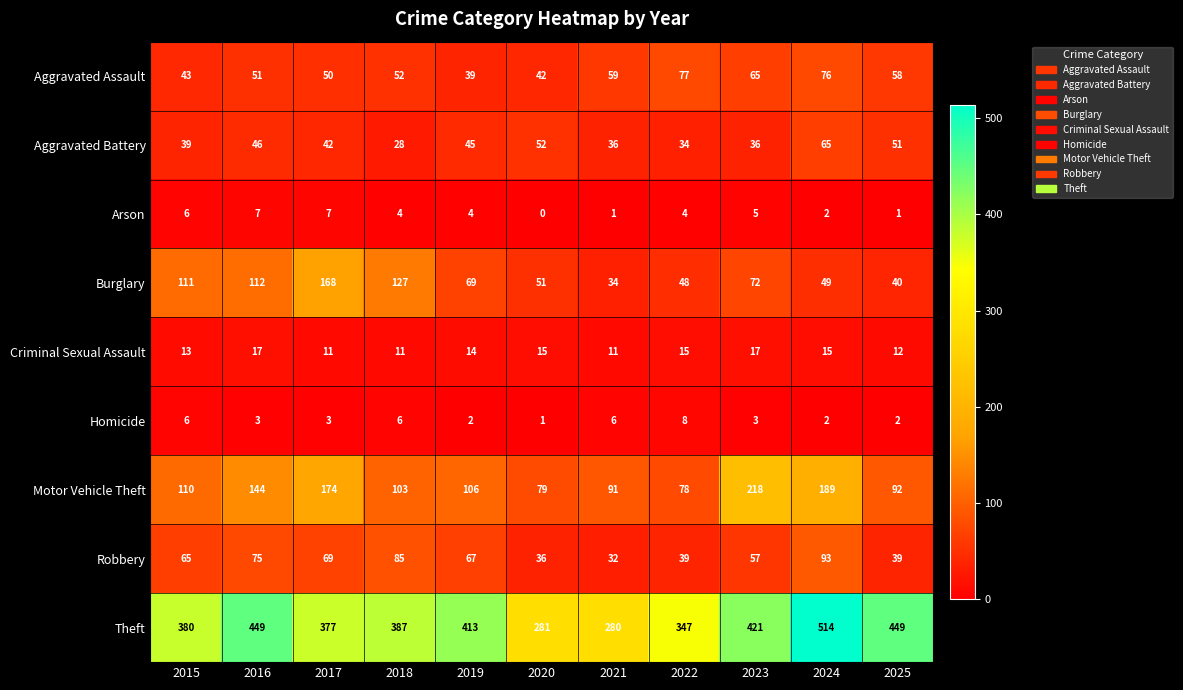

Which series changed the most between 2017 and 2018?

Motor Vehicle Theft